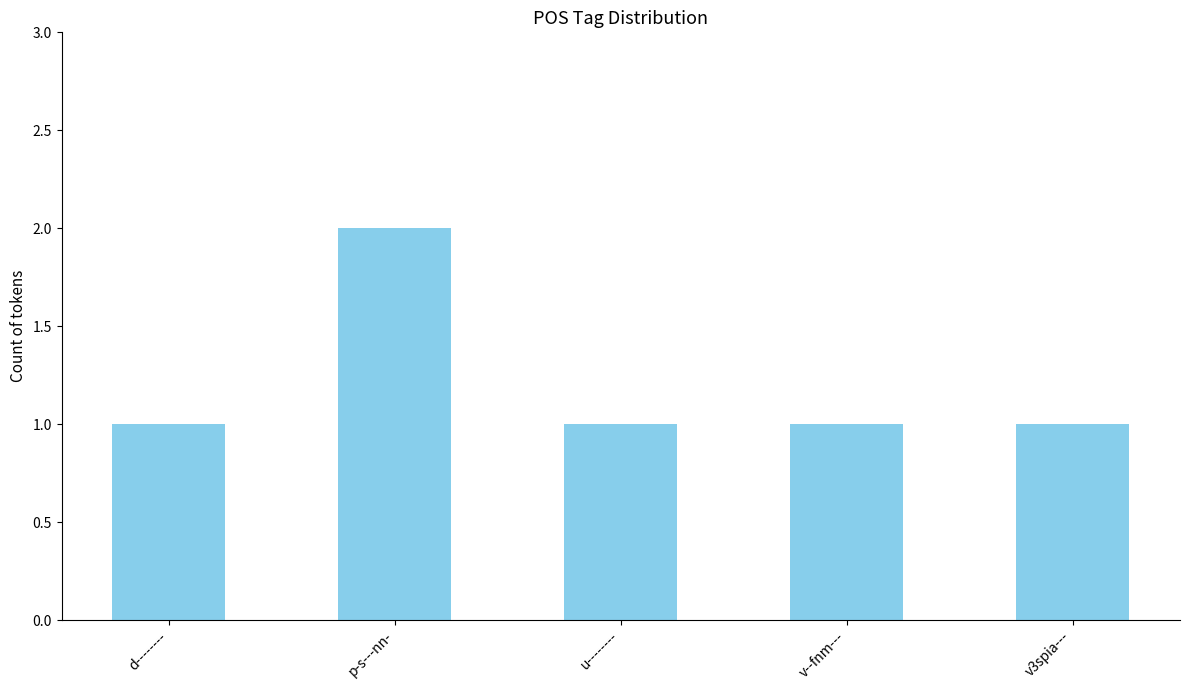

Reading left to right, transcribe all the data shown in this chart.

d--------=1	p-s---nn-=2	u--------=1	v--fnm---=1	v3spia---=1